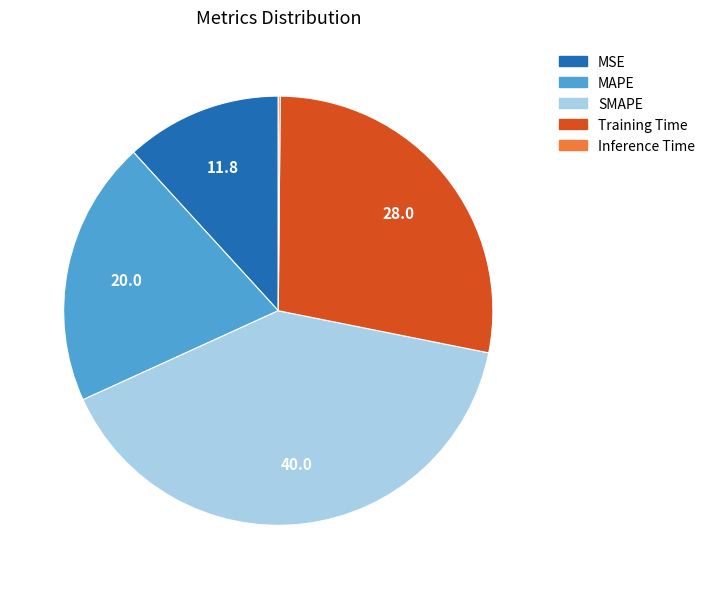

Is it true that MSE is 12% of the pie?

True